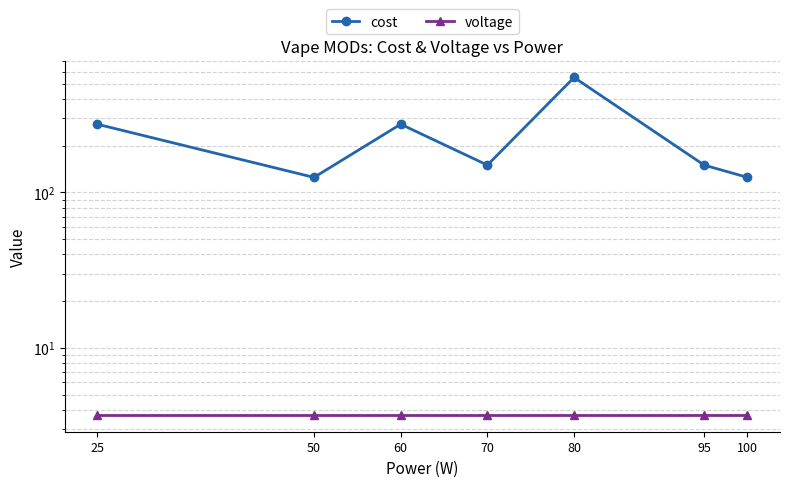

How many interior local peaks does the cost series have?

2